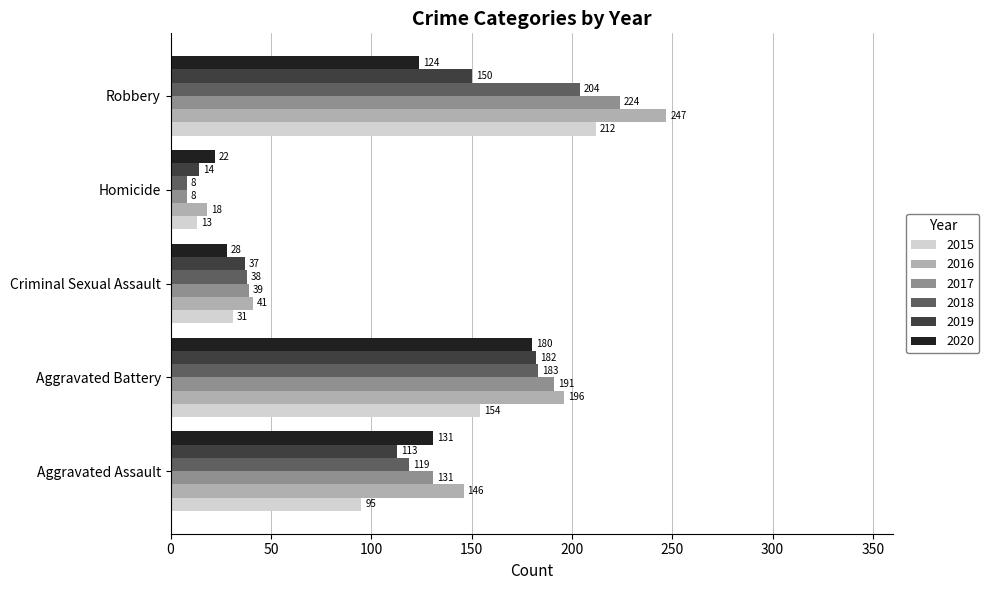

The value of 2015 at Homicide is 13. True or false?

True